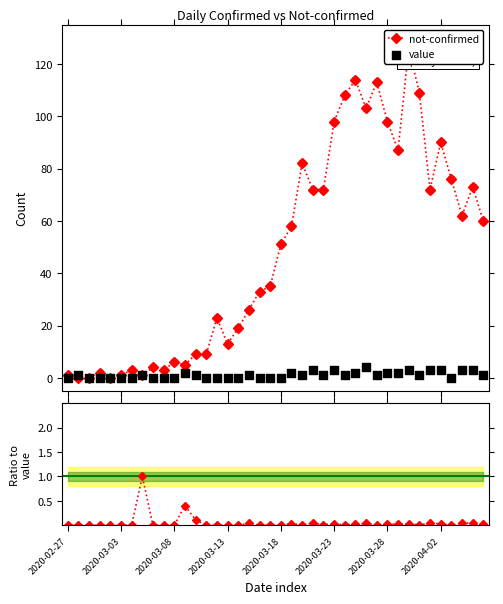

What is the total value across all series at 28?

107.0